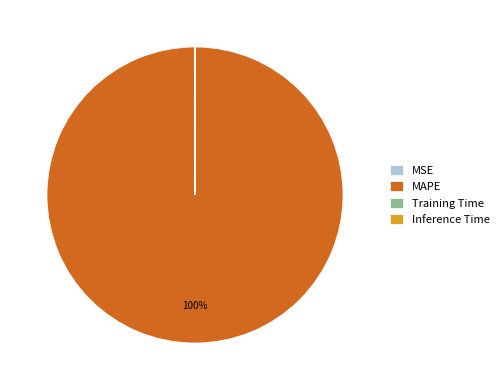

True or false: MAPE accounts for 100% of the total.

True